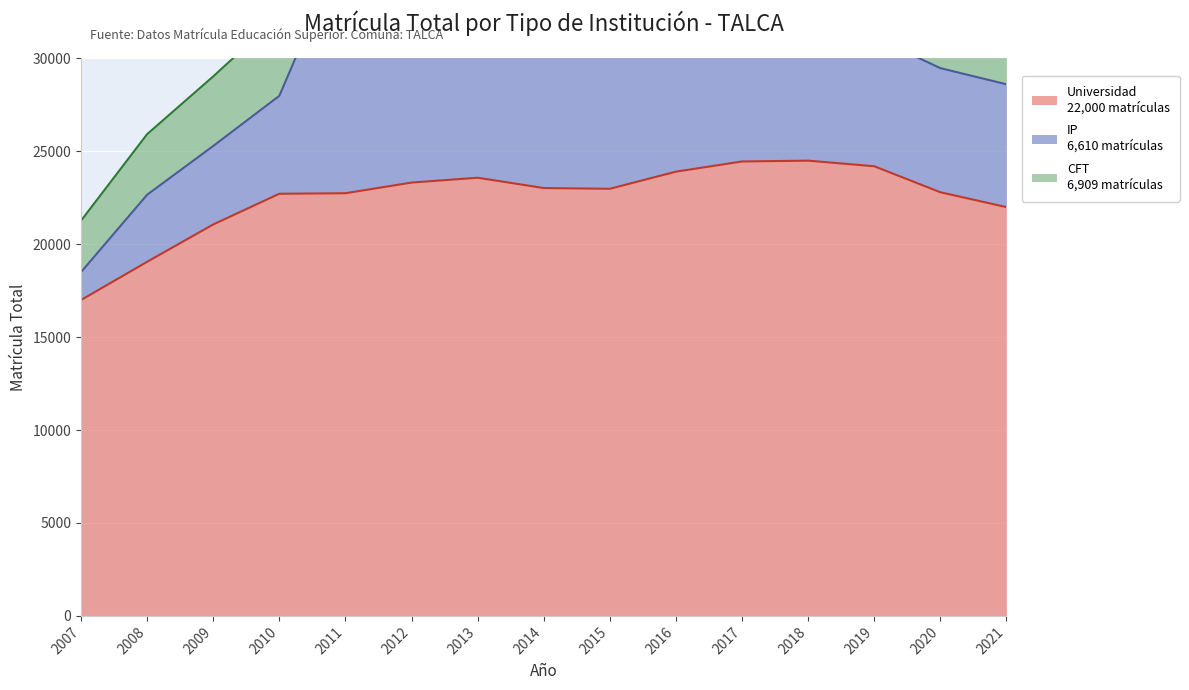

Where is Universidad nearest to the value 20750?

2009